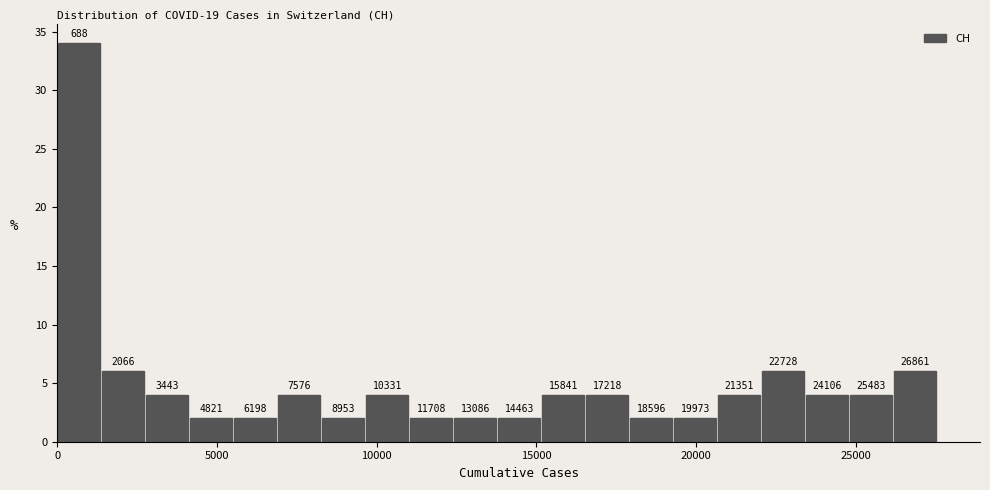

Around what value on the x-axis is the tallest bar? Give the approximate position of its centre, as read against the axis.

500